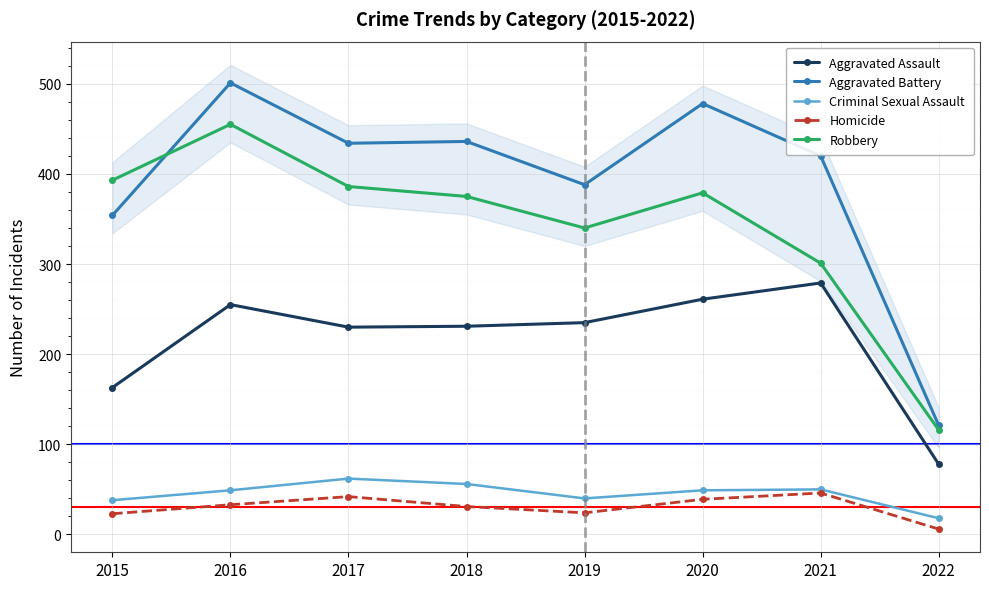

What is the sum of all Homicide values?

244